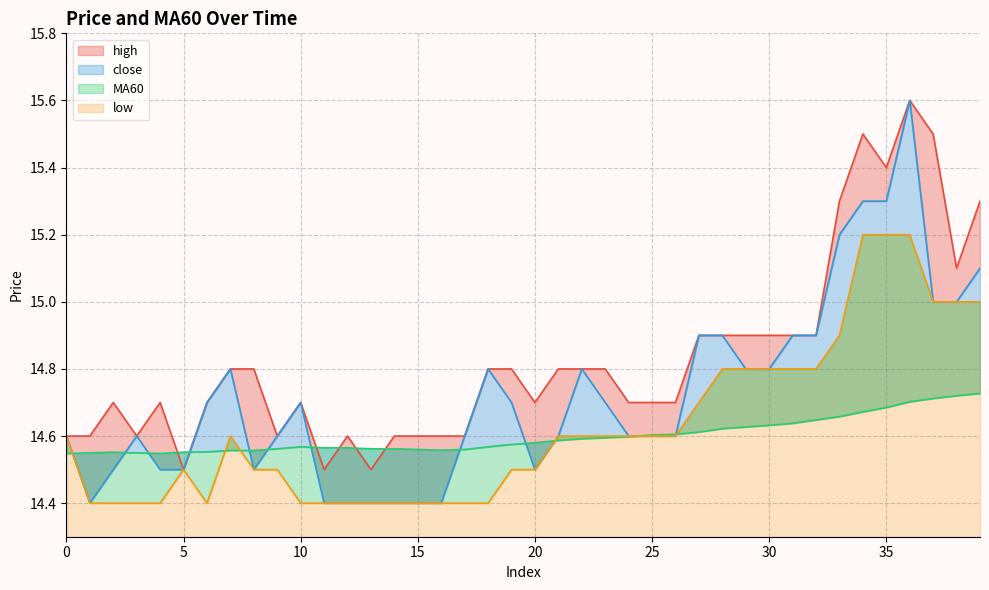

Which series has the largest total across all categories?

high